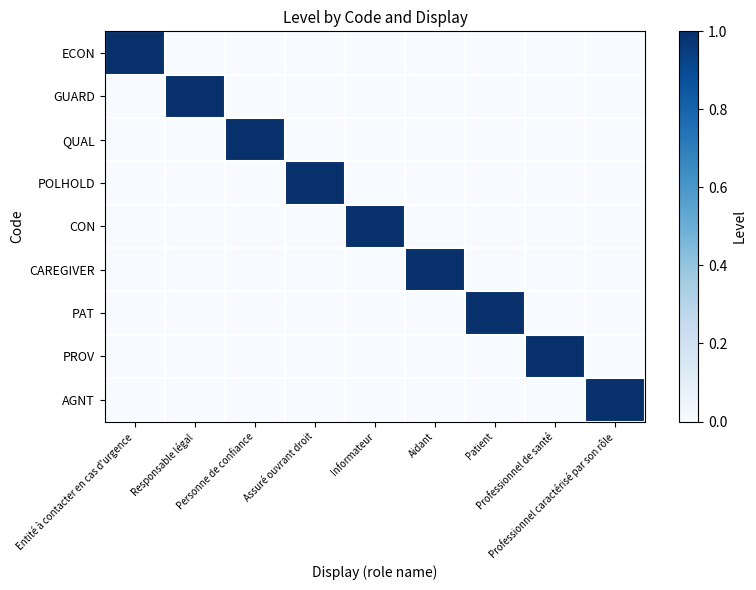

Rank the series at Entité à contacter en cas d'urgence from highest to lowest value.

ECON, GUARD, QUAL, POLHOLD, CON, CAREGIVER, PAT, PROV, AGNT